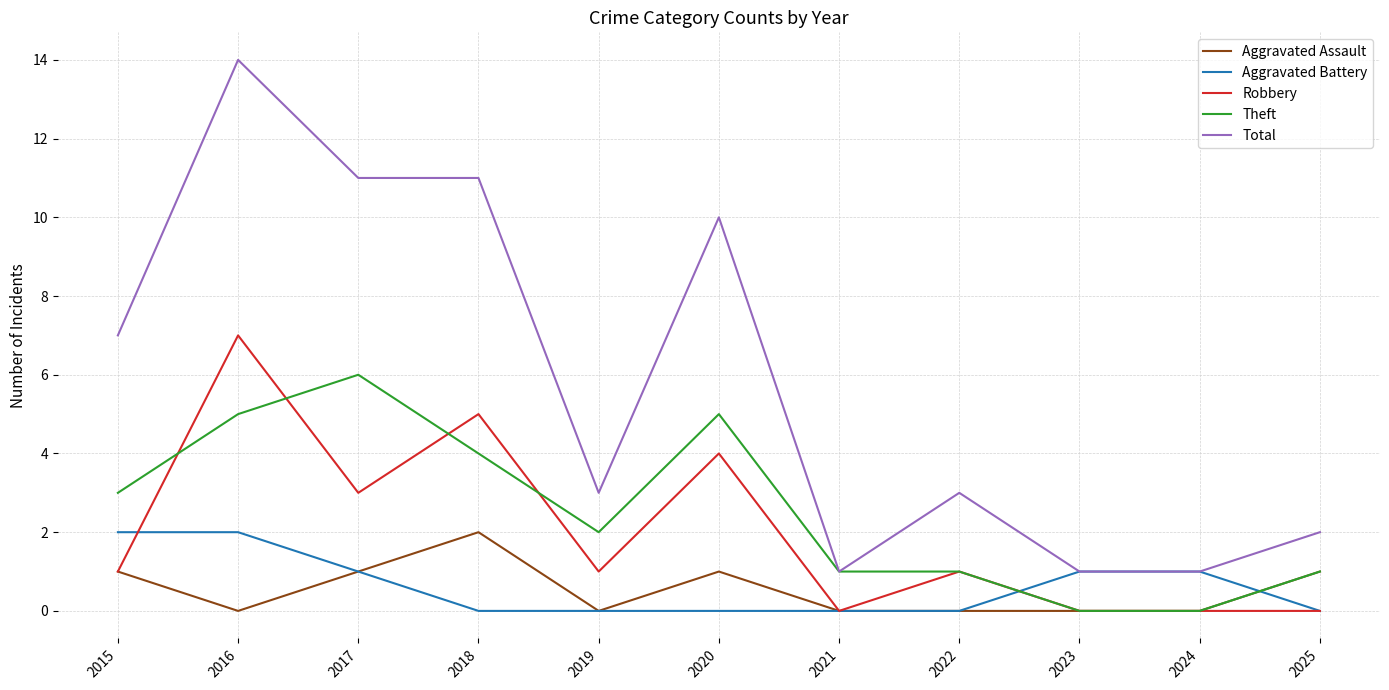

At which label does Total reach its peak?

2016